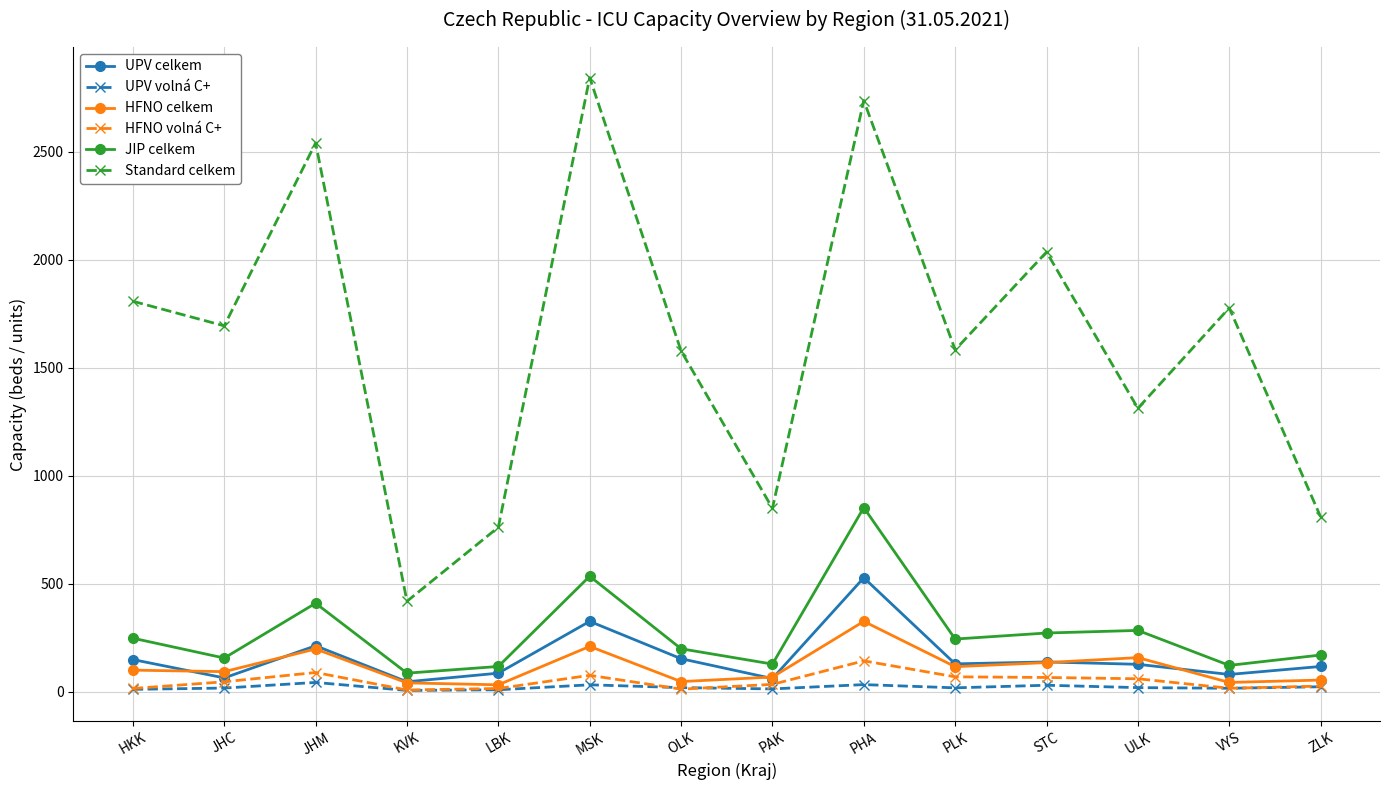

Is it true that UPV volná C+ equals 16 at JHC?

True